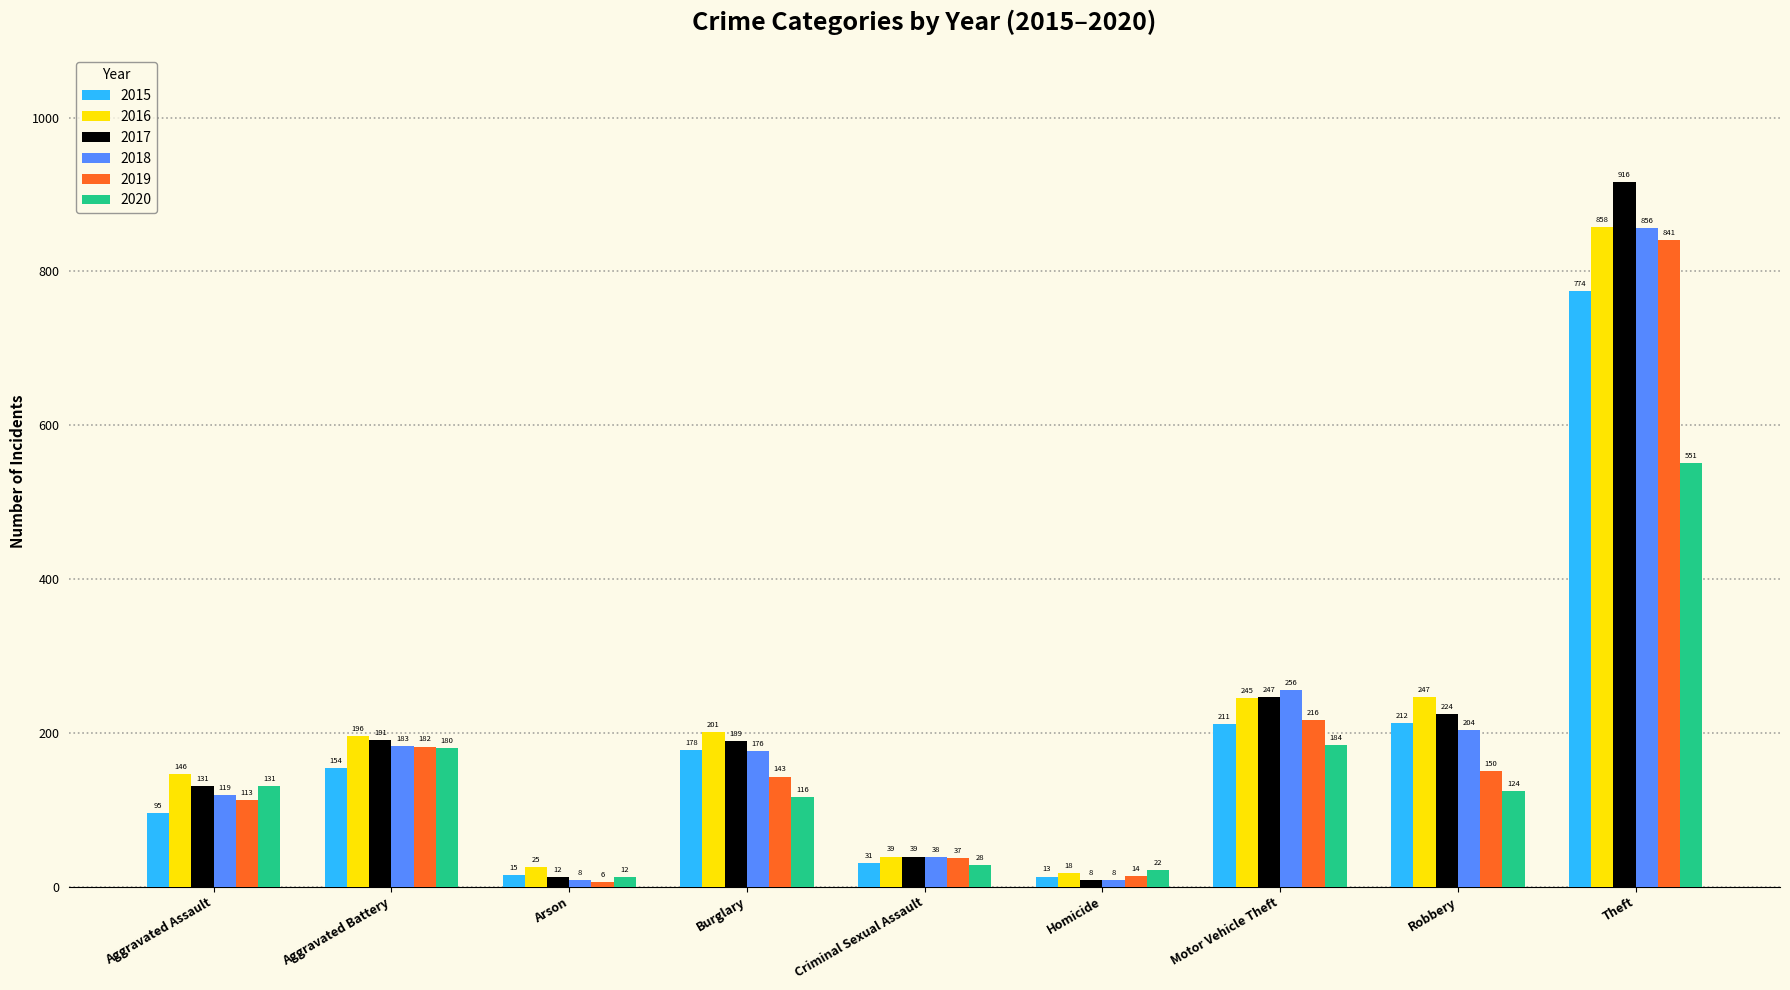

At Burglary, list the series in order from largest to smallest.

2016, 2017, 2015, 2018, 2019, 2020